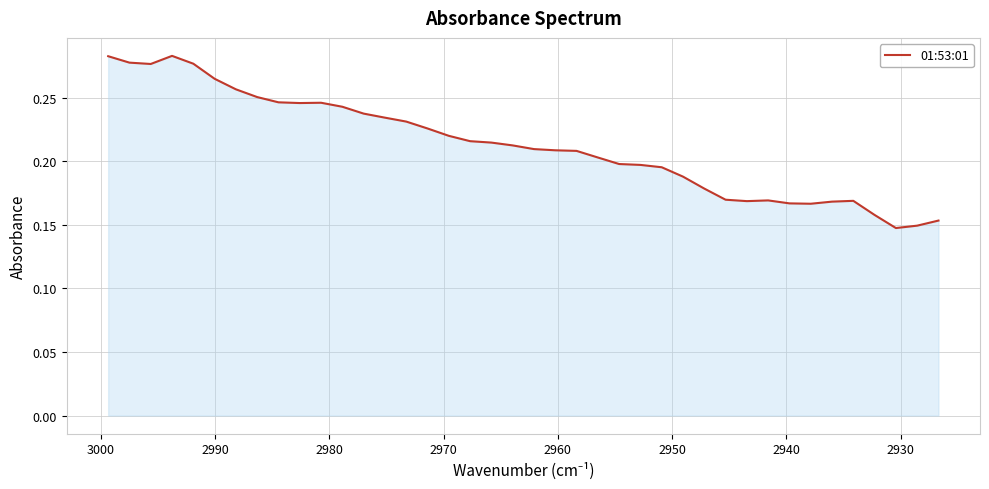

How many data points does each series have?

40